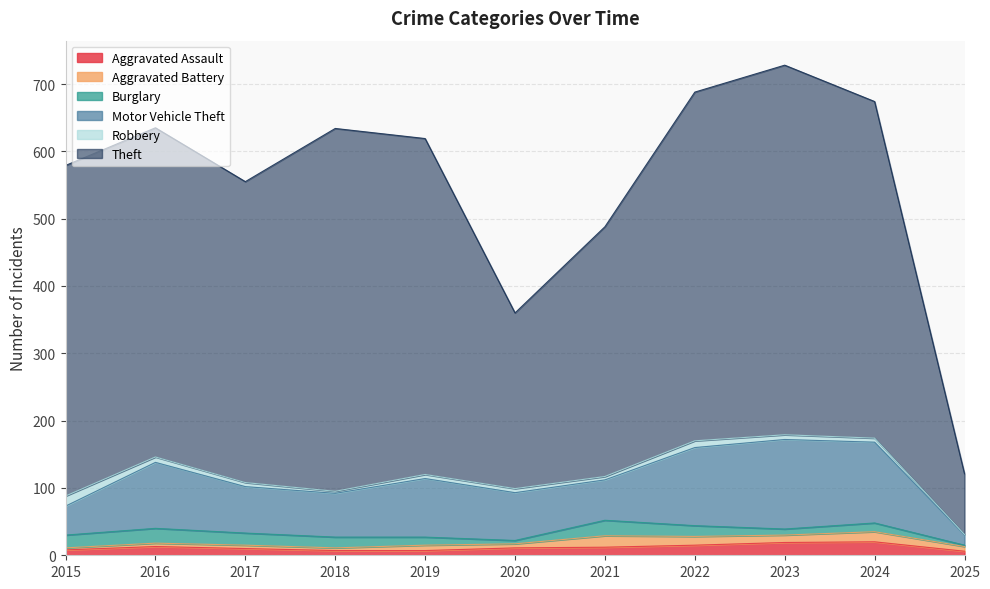

True or false: Motor Vehicle Theft and Burglary intersect in this chart.

False